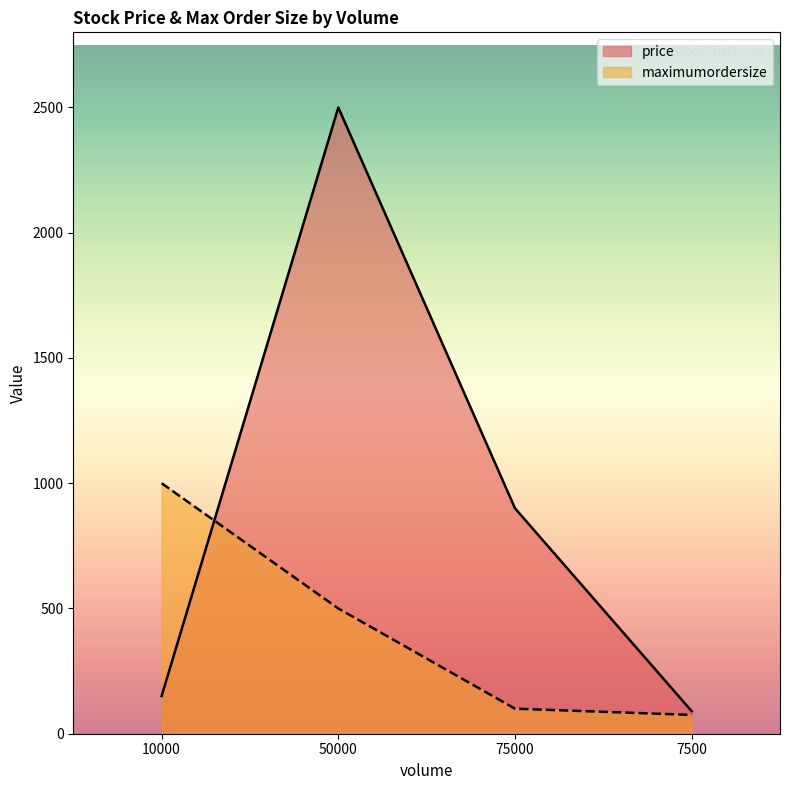

True or false: price and maximumordersize cross at least once.

True